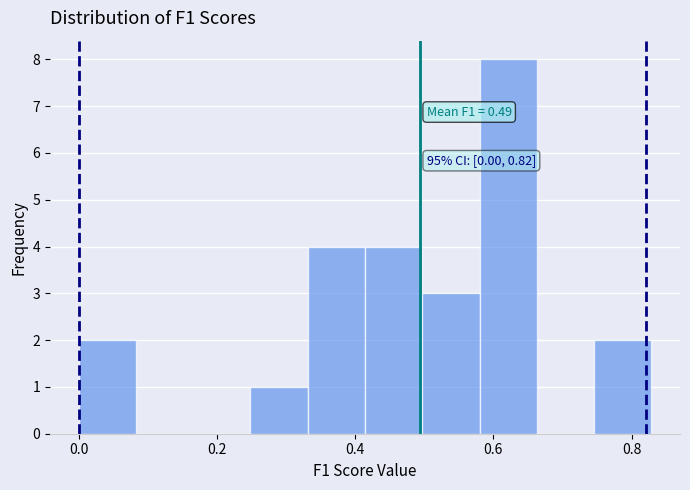

Over which range of the x-axis is the bar tallest?

0.58 to 0.66